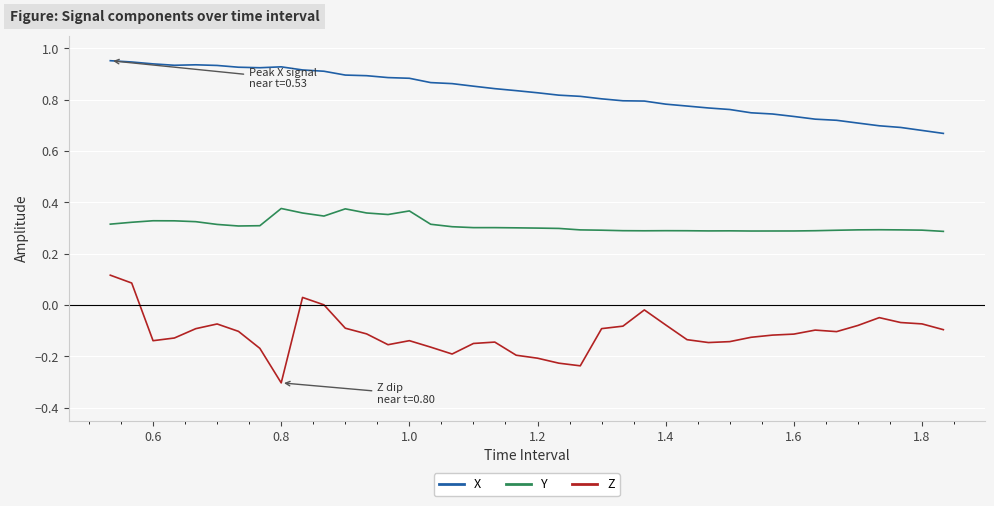

True or false: X and Y intersect in this chart.

False